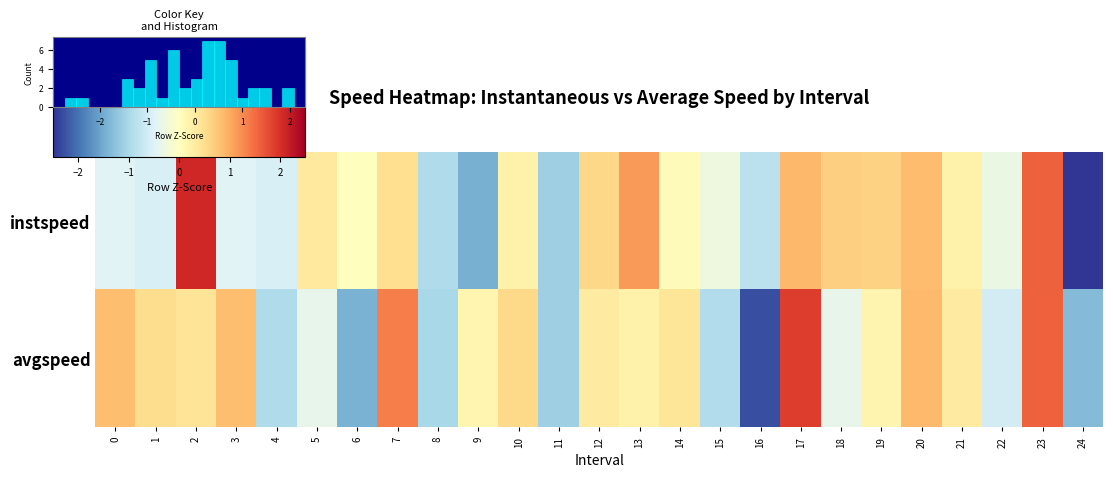

Rank the categories by instspeed value from lowest to highest.

24, 9, 11, 8, 16, 4, 1, 3, 0, 22, 15, 6, 14, 21, 10, 5, 7, 12, 19, 18, 20, 17, 13, 23, 2